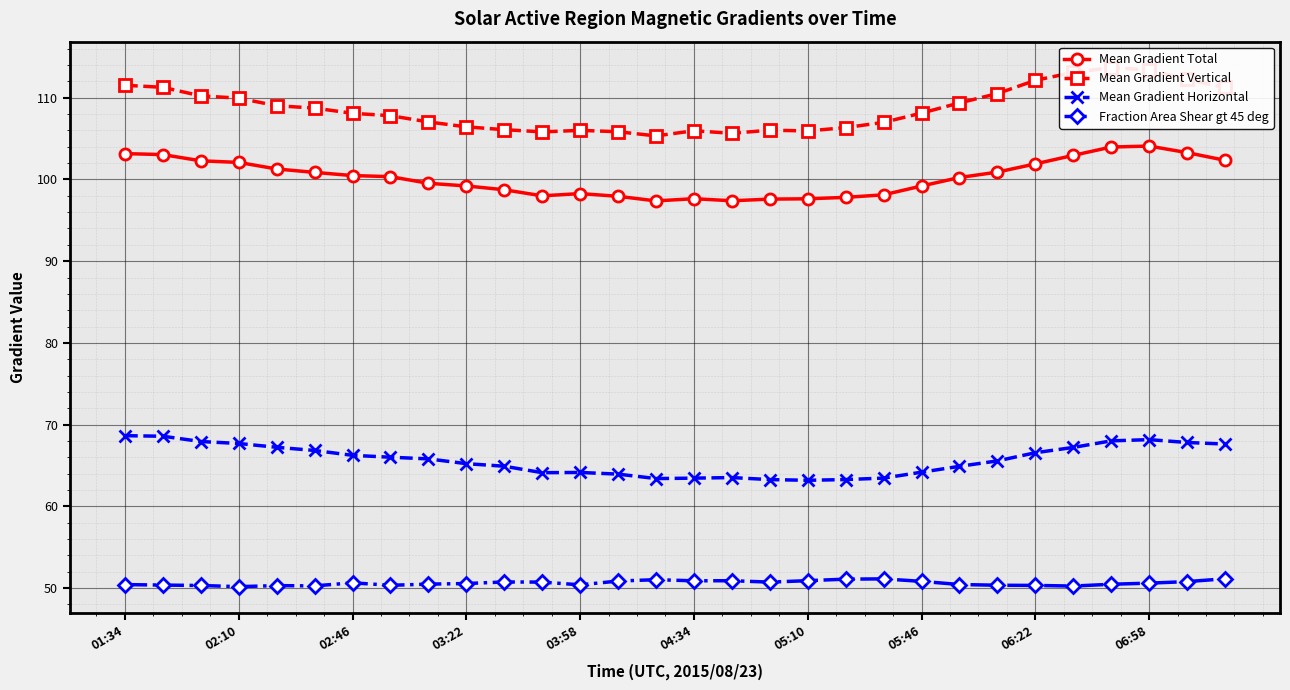

What are all the series names shown in the legend?

Mean Gradient Total, Mean Gradient Vertical, Mean Gradient Horizontal, Fraction Area Shear gt 45 deg